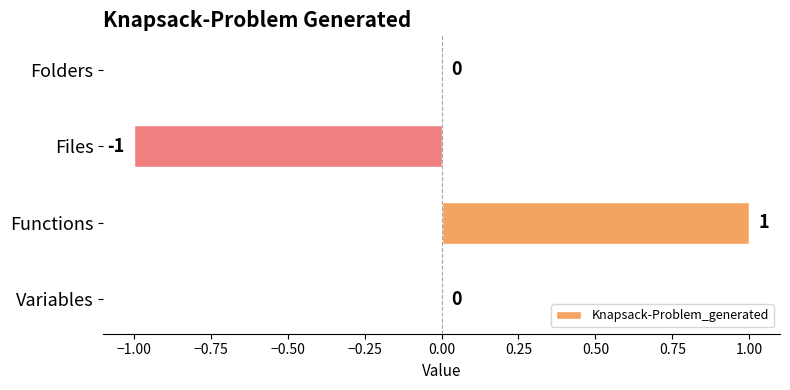

The chart shows a value of 2 at Functions. True or false?

False